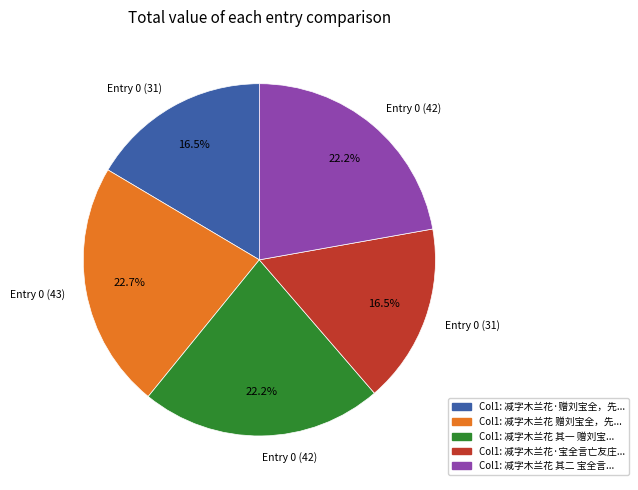

Is there a majority slice in this chart?

No